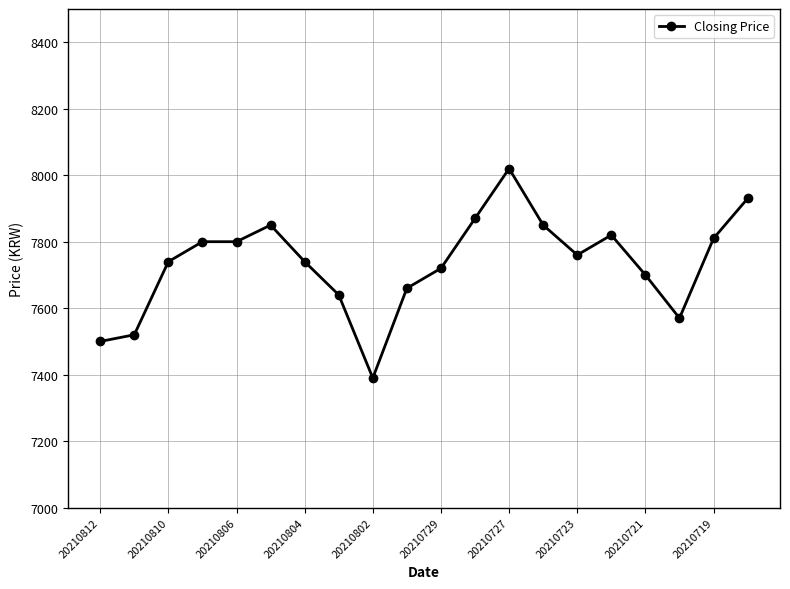

How many categories are shown in the chart?

20